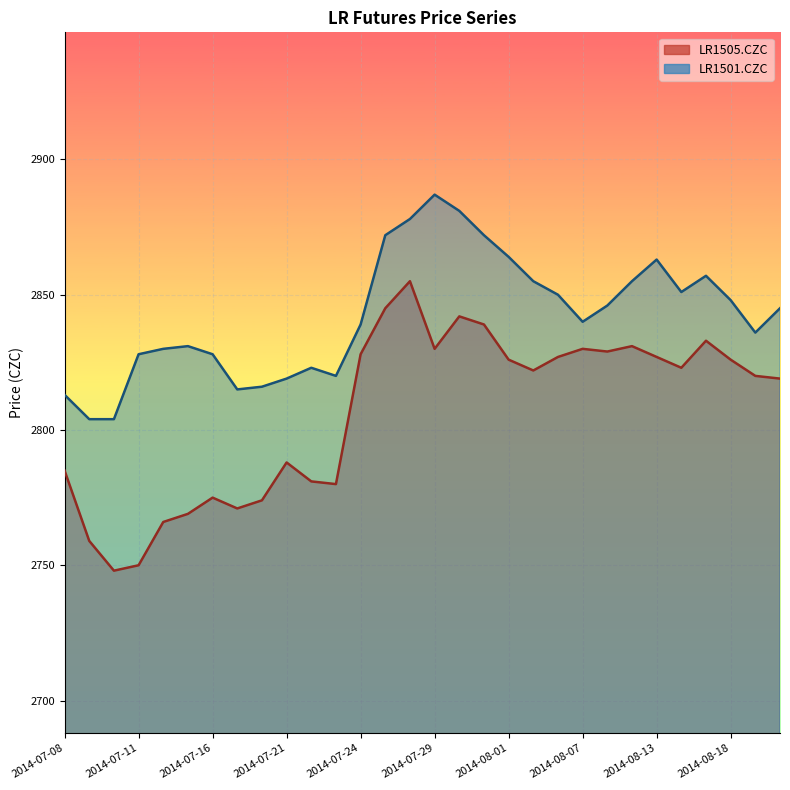

Which series has the largest range (max minus min)?

LR1505.CZC